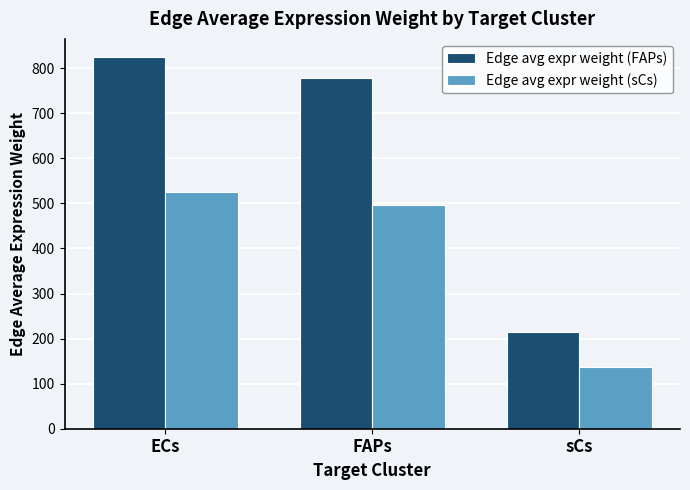

At which label does Edge avg expr weight (FAPs) first exceed 778?

ECs